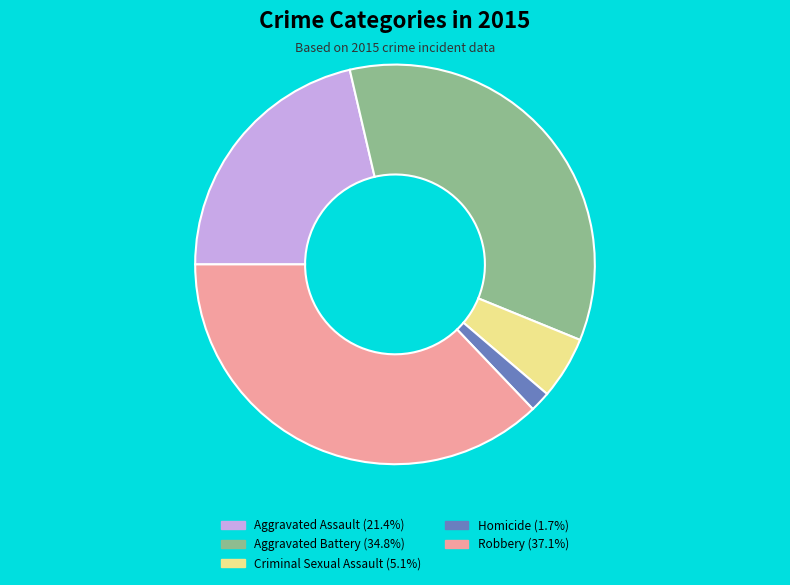

The Homicide slice represents 2% of the pie. True or false?

True